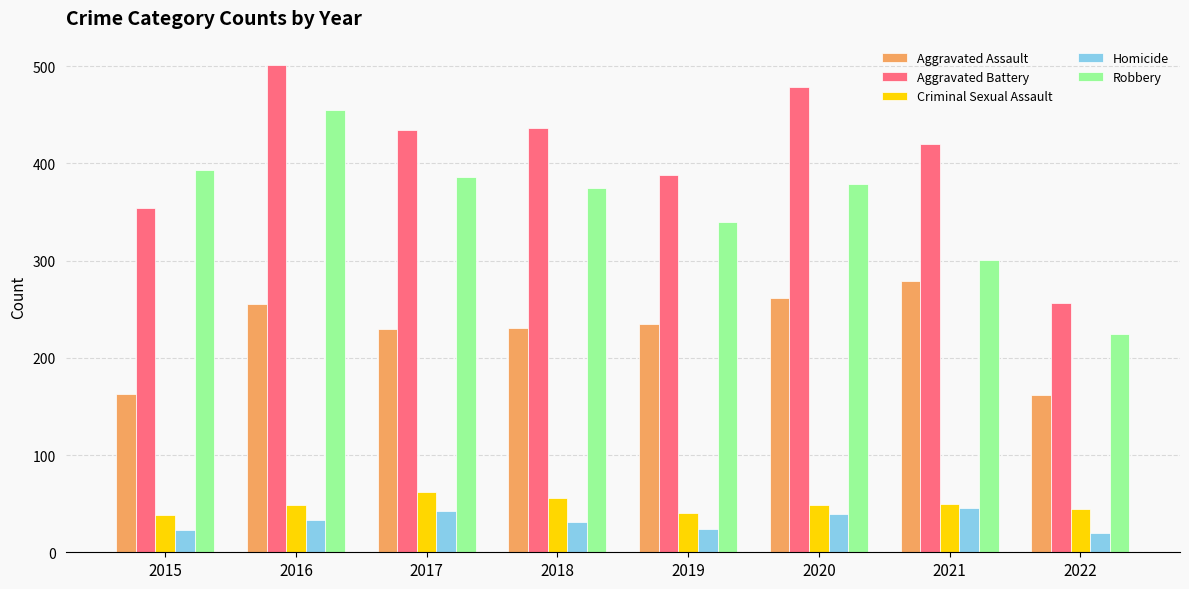

The Robbery series shows 379 at 2020. True or false?

True